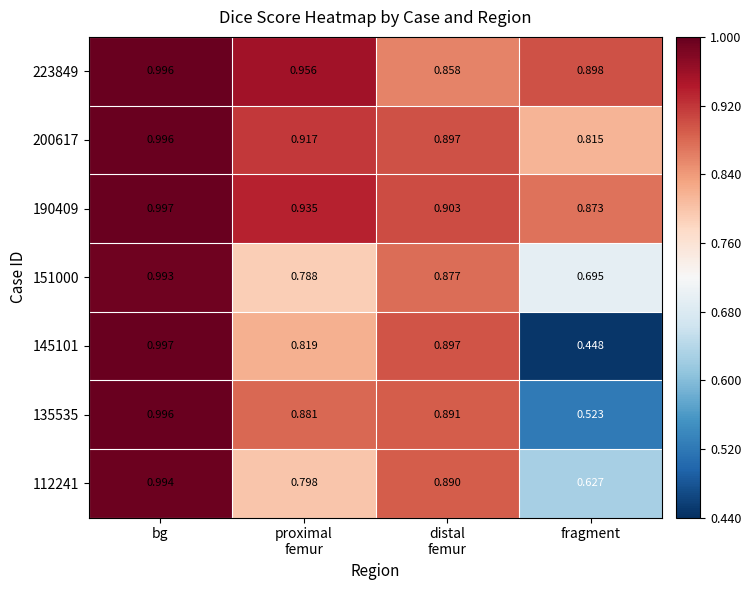

Is the value of 145101 at bg greater than the value of 135535 at fragment?

Yes